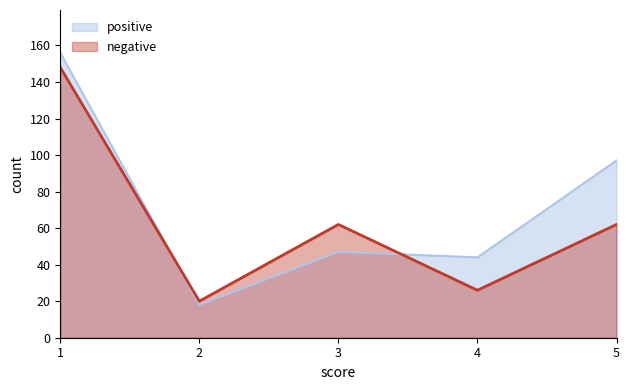

The value of positive at 1 is 258. True or false?

False